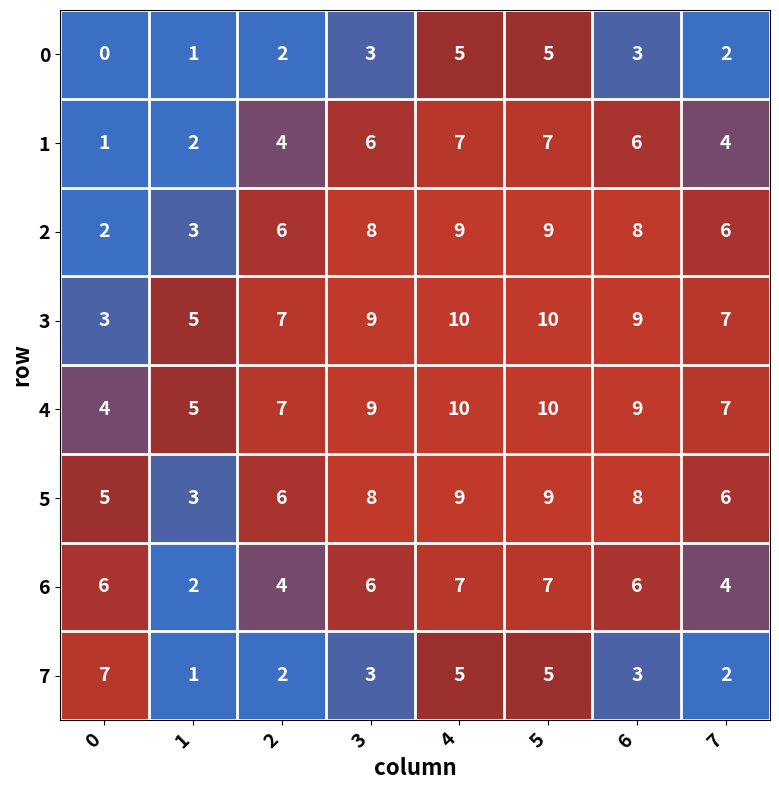

The 5 series shows 9 at 5. True or false?

True